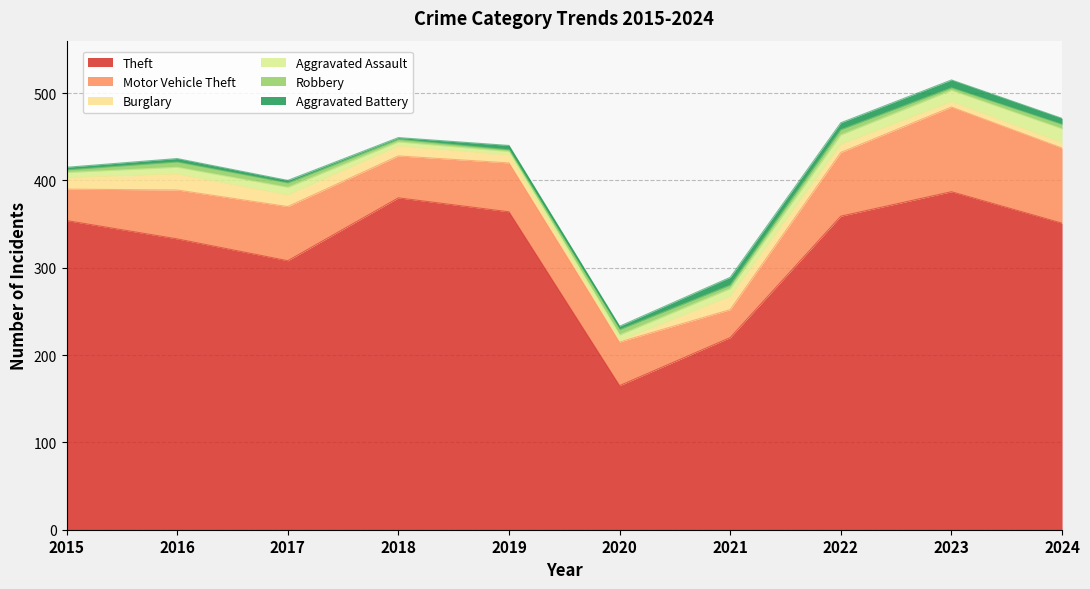

How many intersections are there between Burglary and Aggravated Assault?

3